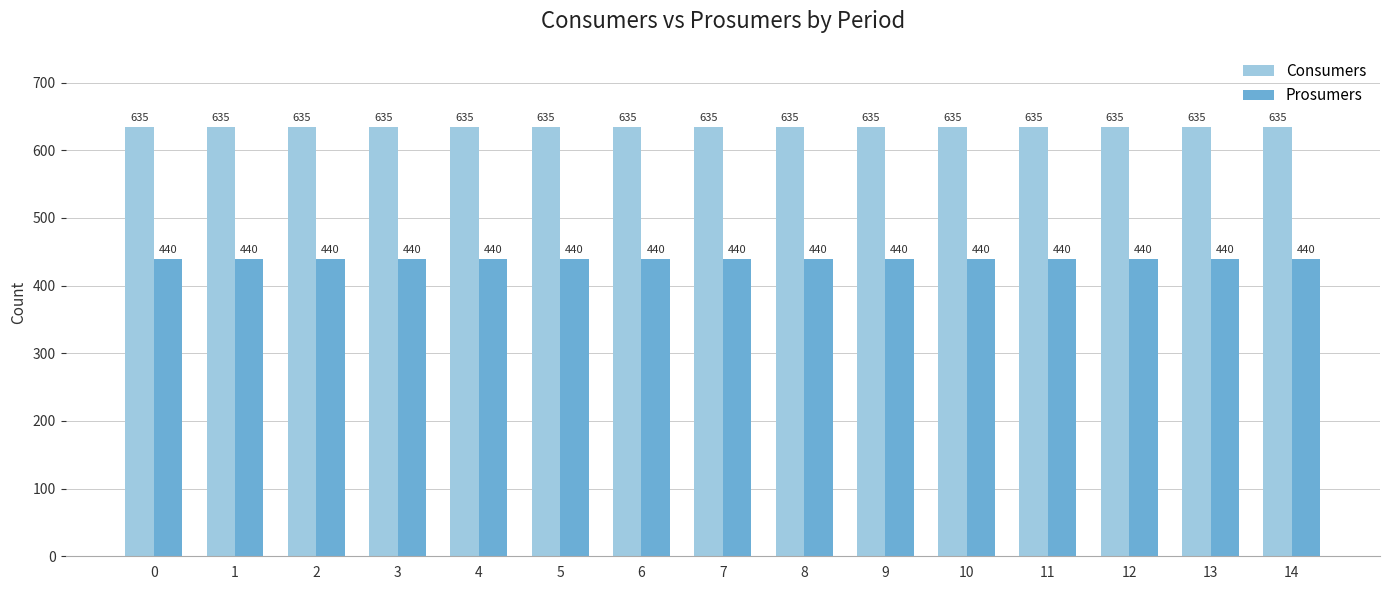

Rank the series at 14 from lowest to highest value.

Prosumers, Consumers